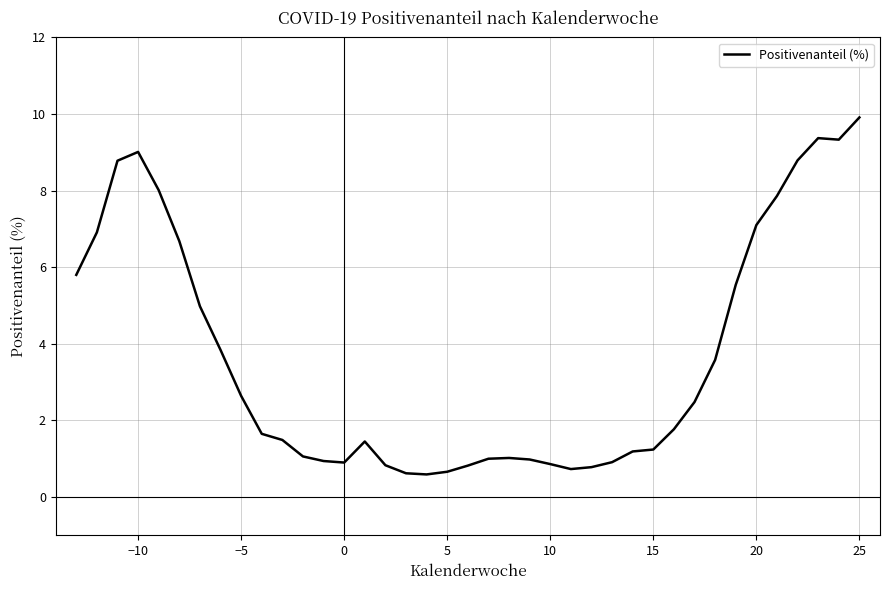

What is the greatest value displayed?

9.9